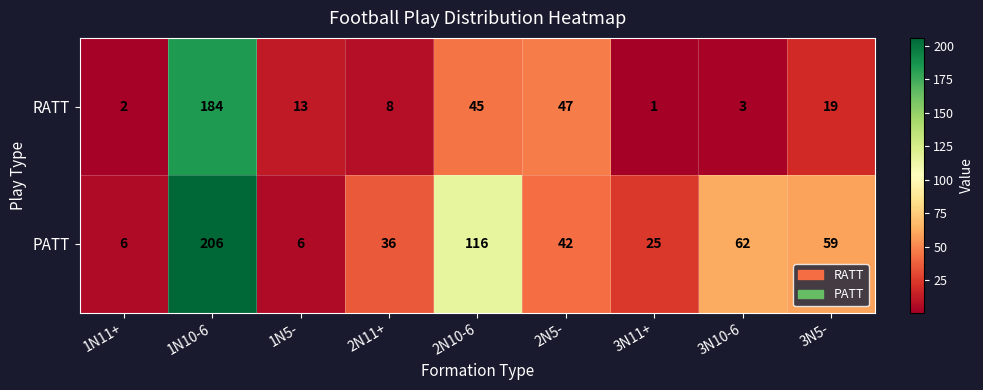

Reading left to right, what are all the values shown in this chart?

RATT: 1N11+=2	1N10-6=184	1N5-=13	2N11+=8	2N10-6=45	2N5-=47	3N11+=1	3N10-6=3	3N5-=19
PATT: 1N11+=6	1N10-6=206	1N5-=6	2N11+=36	2N10-6=116	2N5-=42	3N11+=25	3N10-6=62	3N5-=59